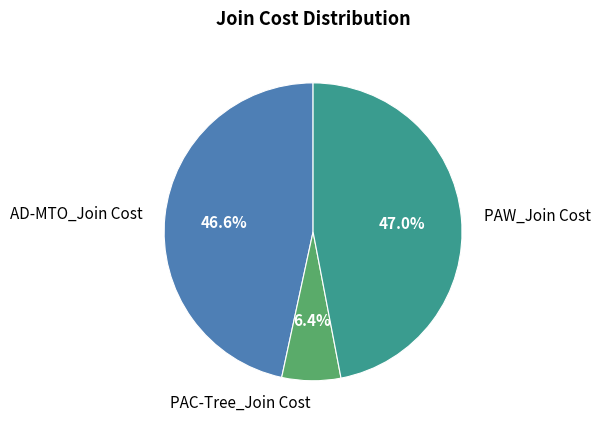

Between PAC-Tree_Join Cost and PAW_Join Cost, which is larger?

PAW_Join Cost